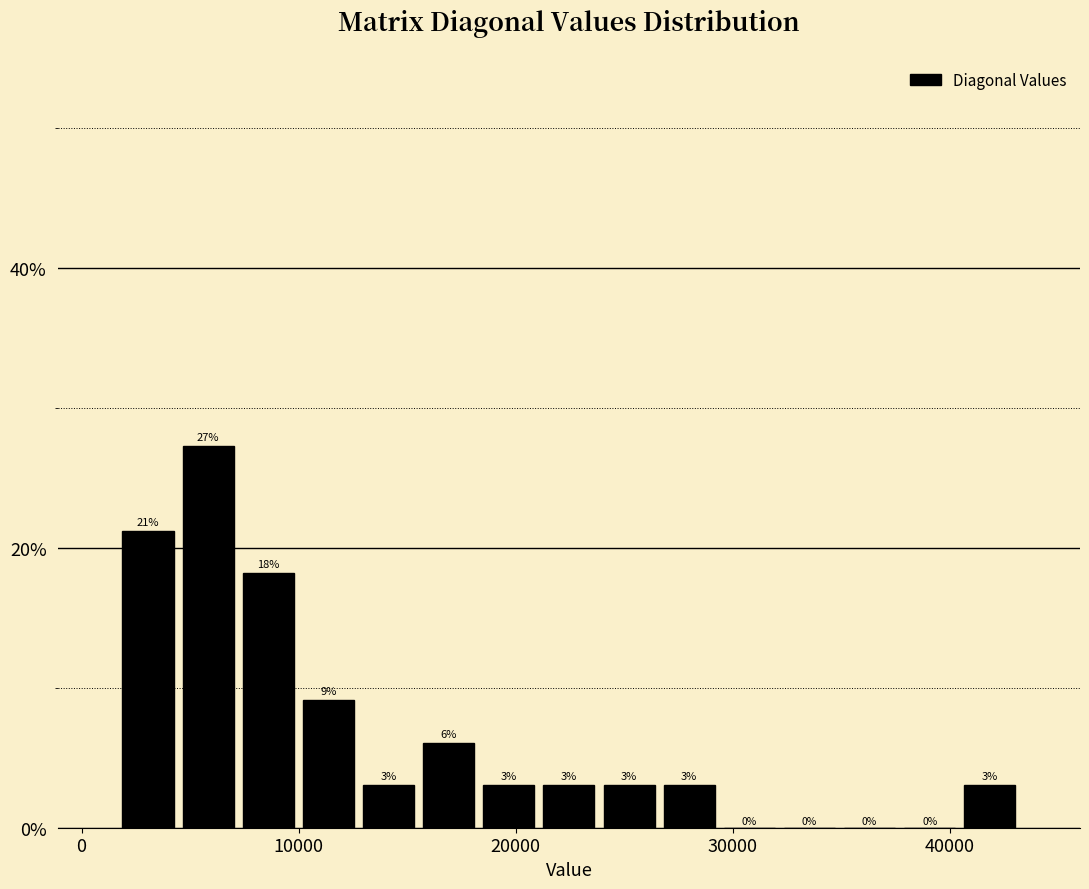

Read against the x-axis, roughly where is the centre of the tallest bar?

6000